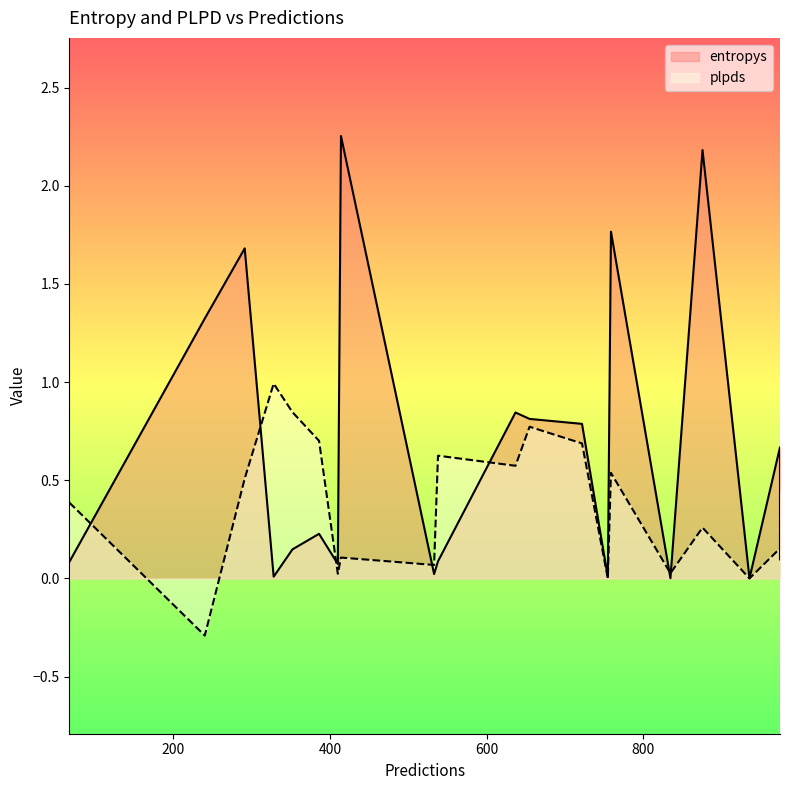

How many intersections are there between plpds and entropys?

9